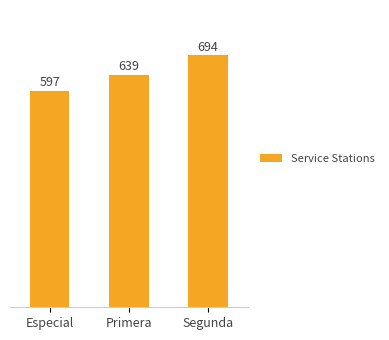

Count the values in the range 597 to 694.

3